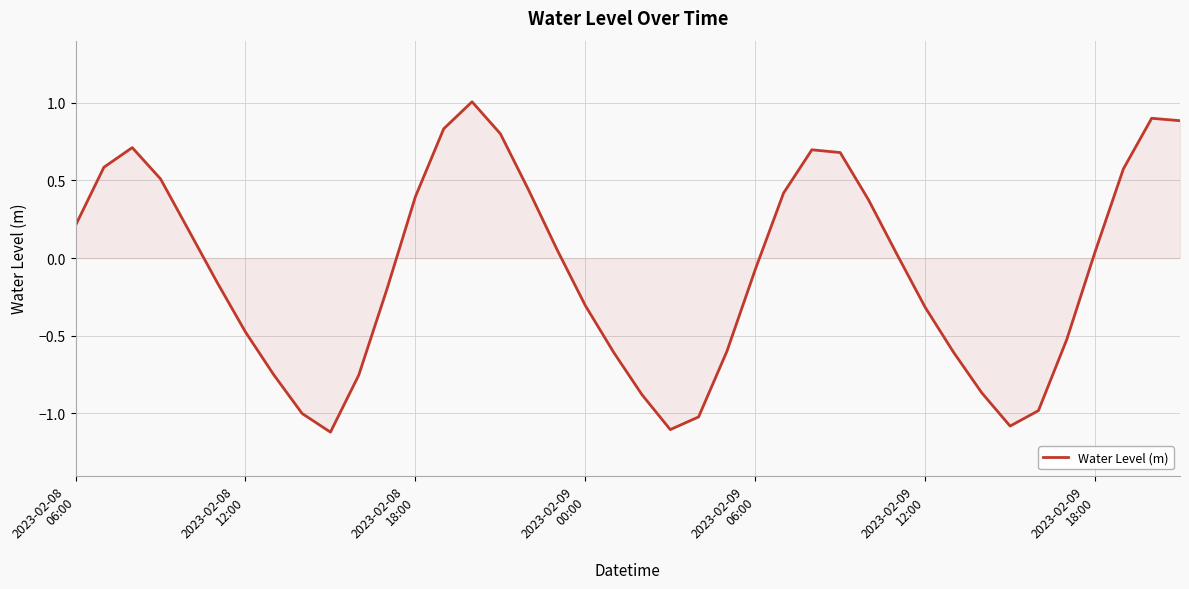

What is the difference between the maximum and minimum values?

2.1